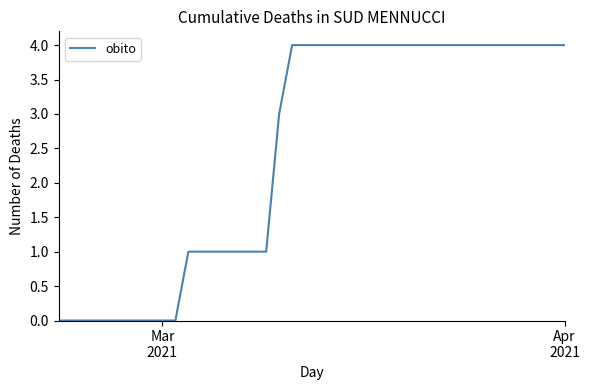

What is the greatest value displayed?

4